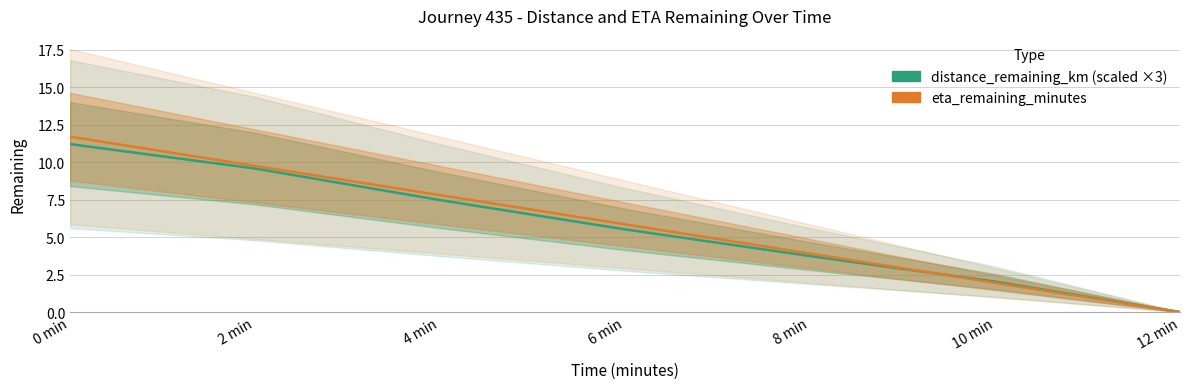

At which category is the sum across all series the highest?

0 min